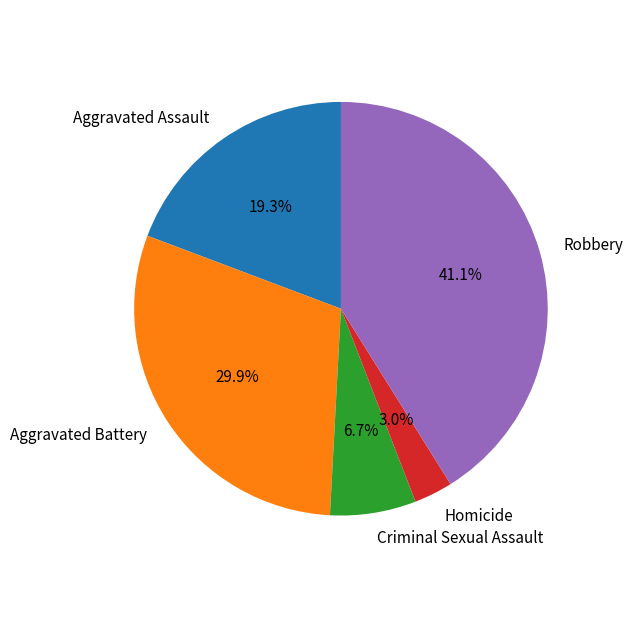

Which category has the biggest portion of the pie?

Robbery